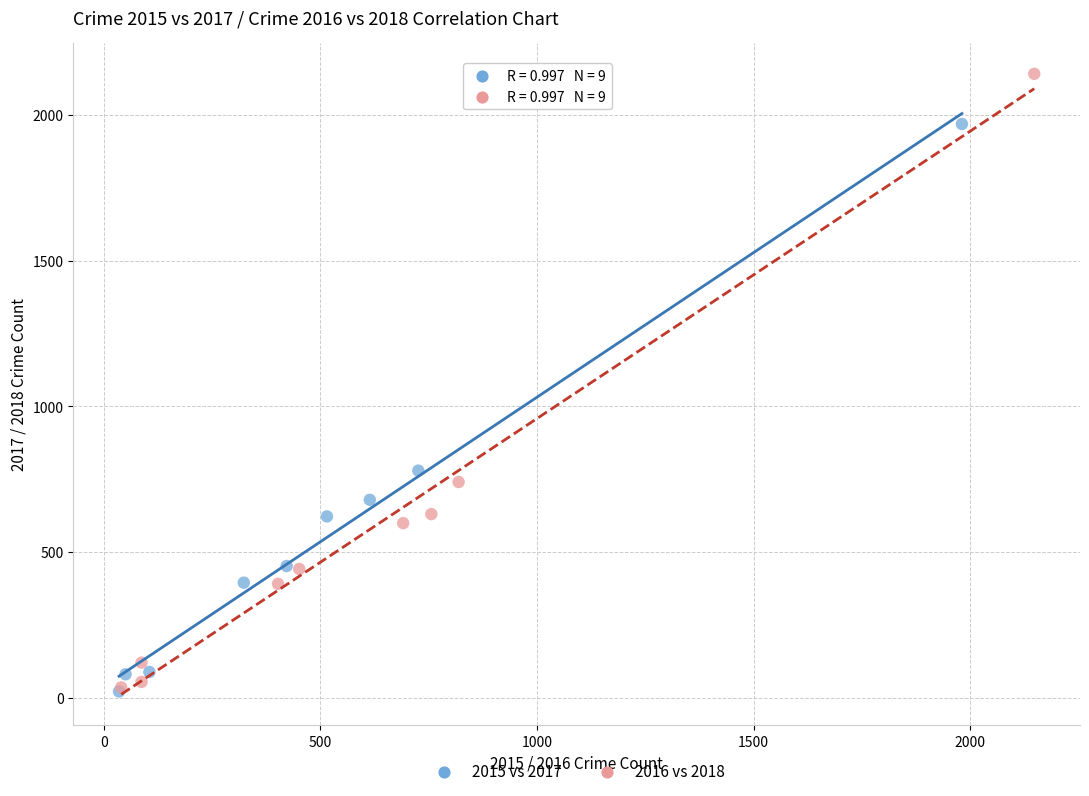

Which series has the widest spread of Y values?

2016 vs 2018